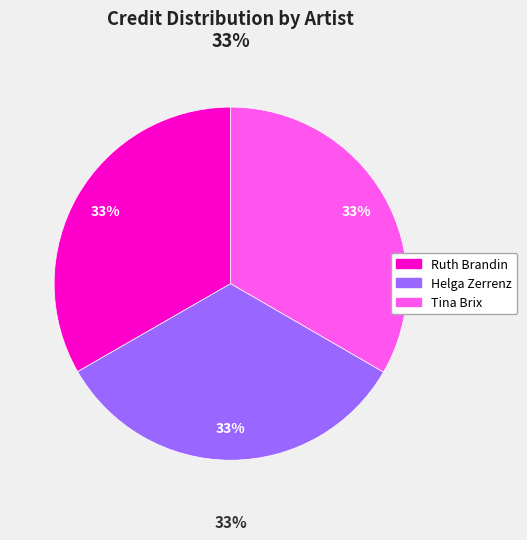

What percentage is the Ruth Brandin slice, to the nearest percent?

33%